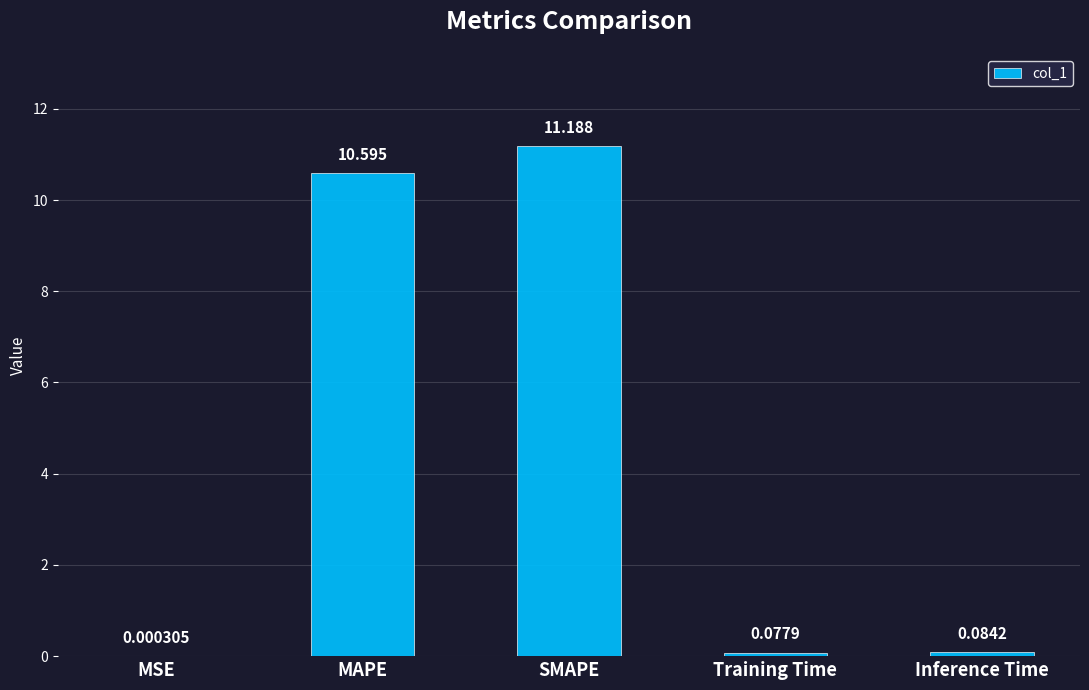

At which label is the value closest to 5?

Inference Time